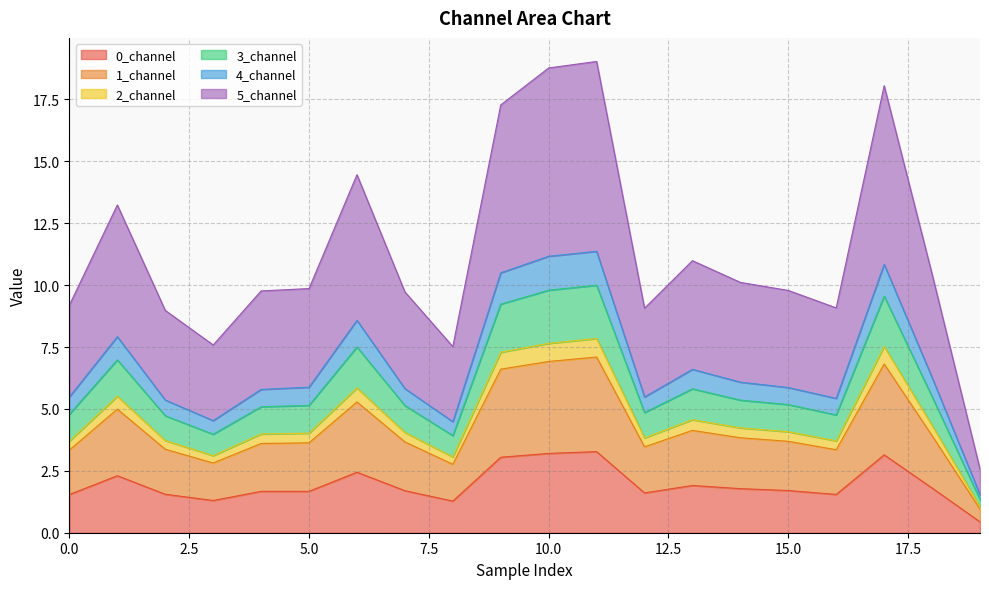

At which category is the sum across all series the highest?

11